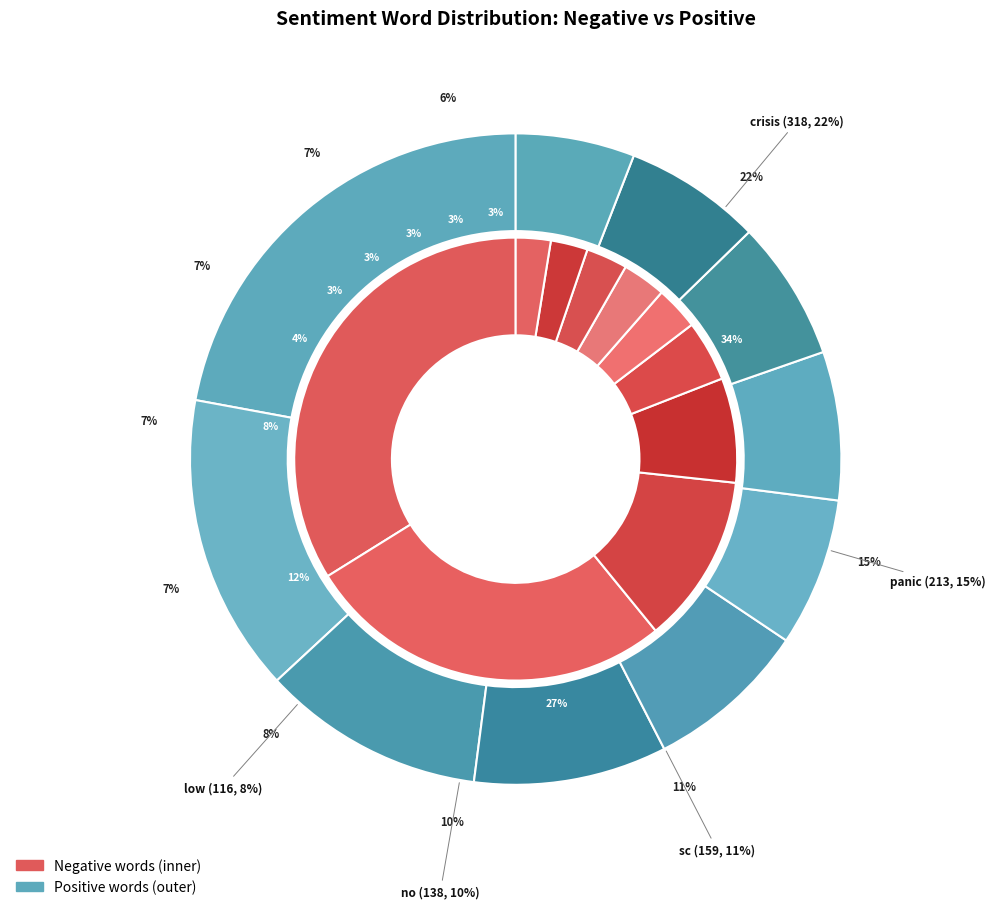

Is sc the majority of the pie?

No